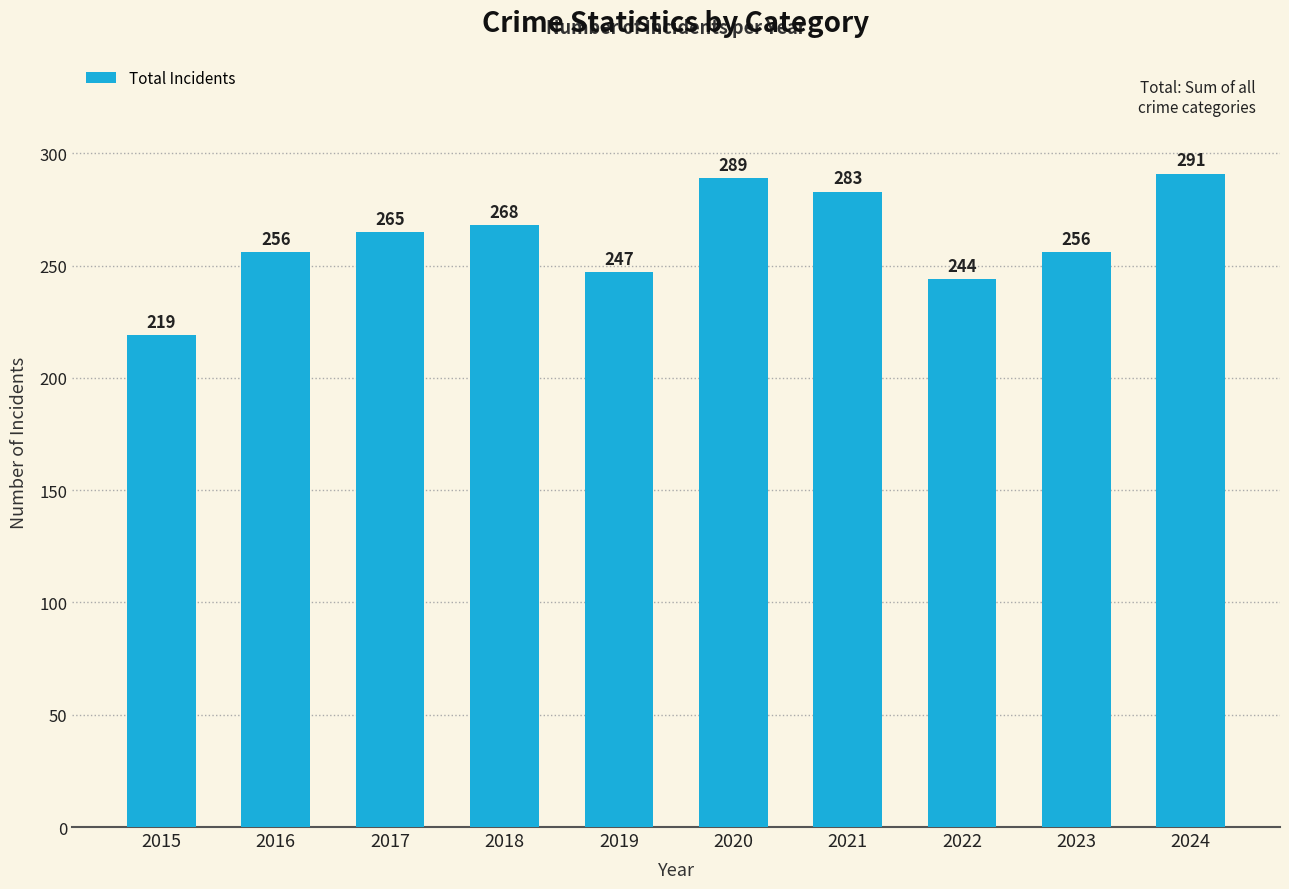

Which has a higher value, 2024 or 2023?

2024